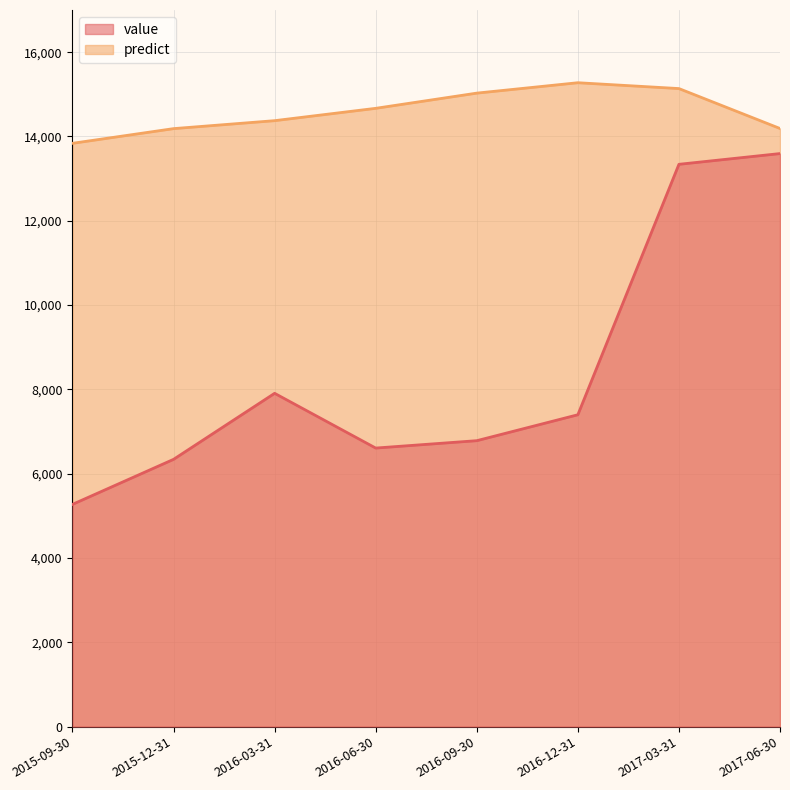

At which category does value reach its first local valley?

2016-06-30